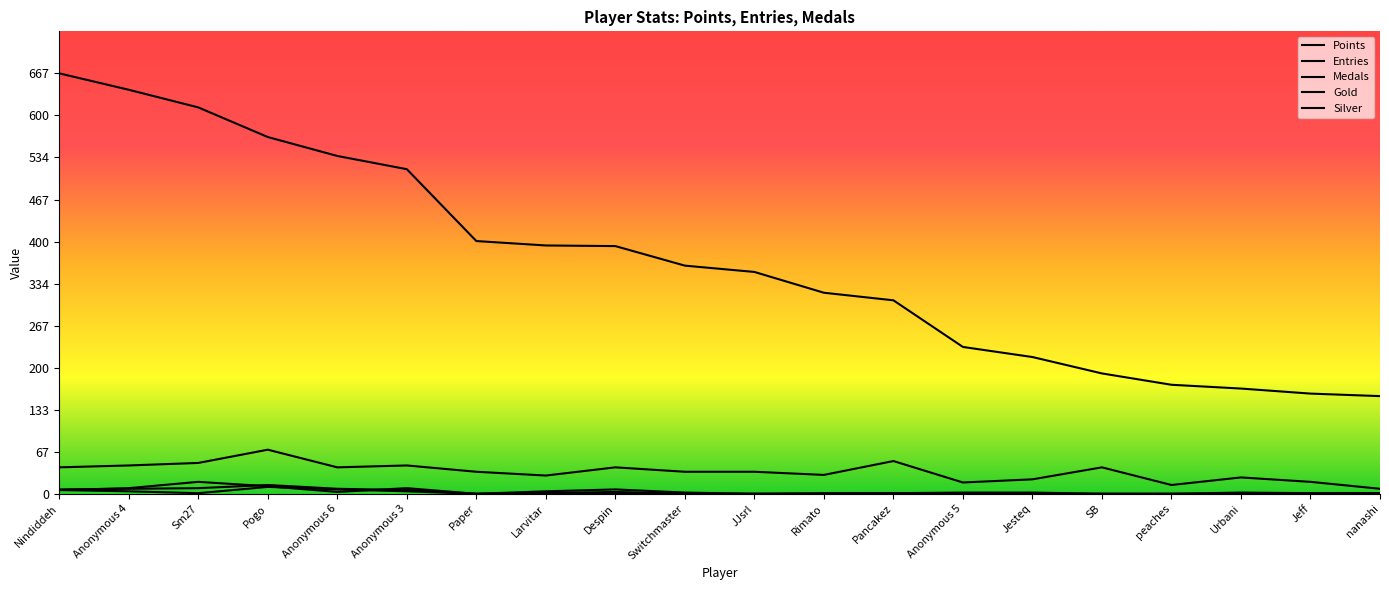

What is the highest value of the Gold series?

14